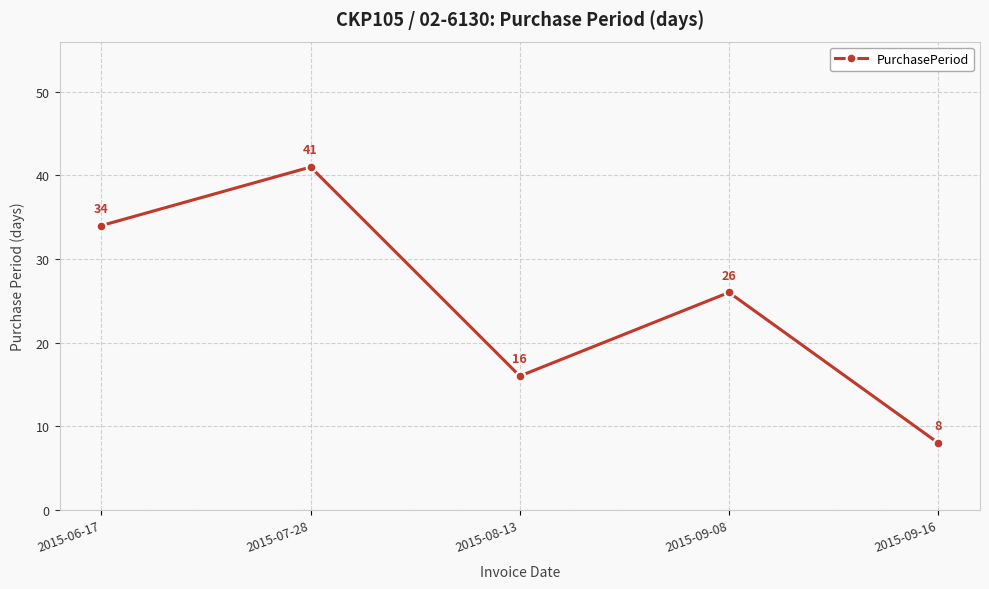

Count the values in the range 16 to 34.

3